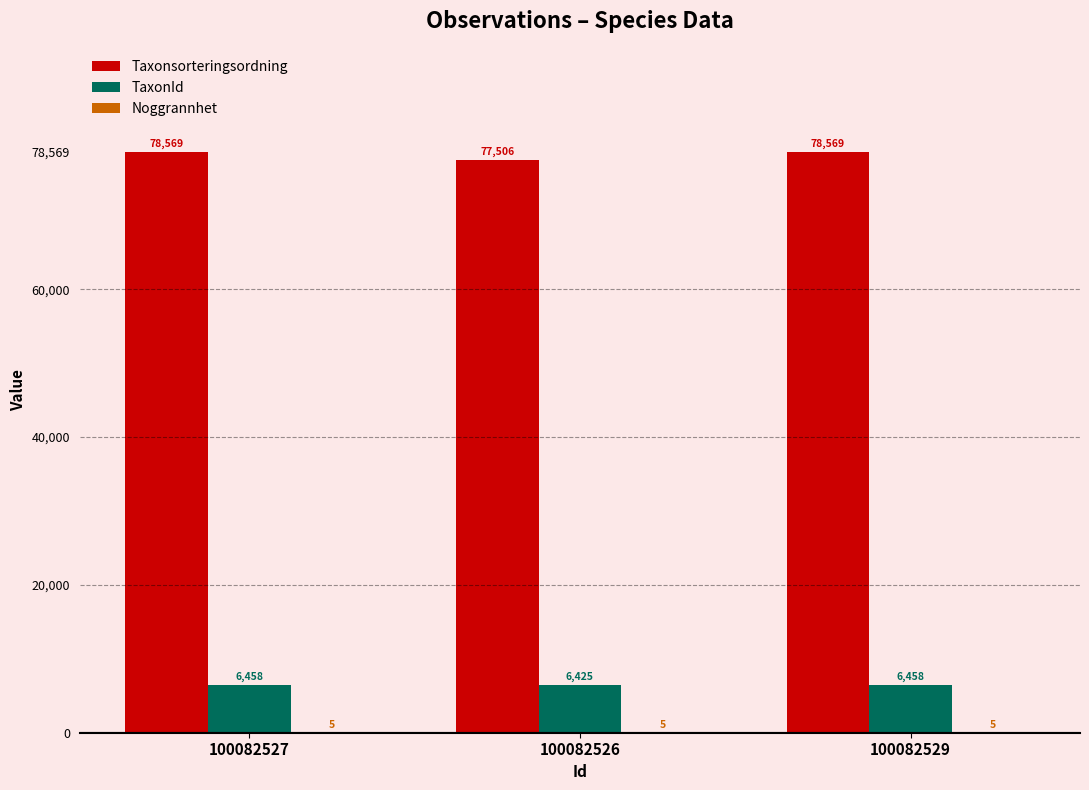

Where is TaxonId nearest to the value 6441?

100082526